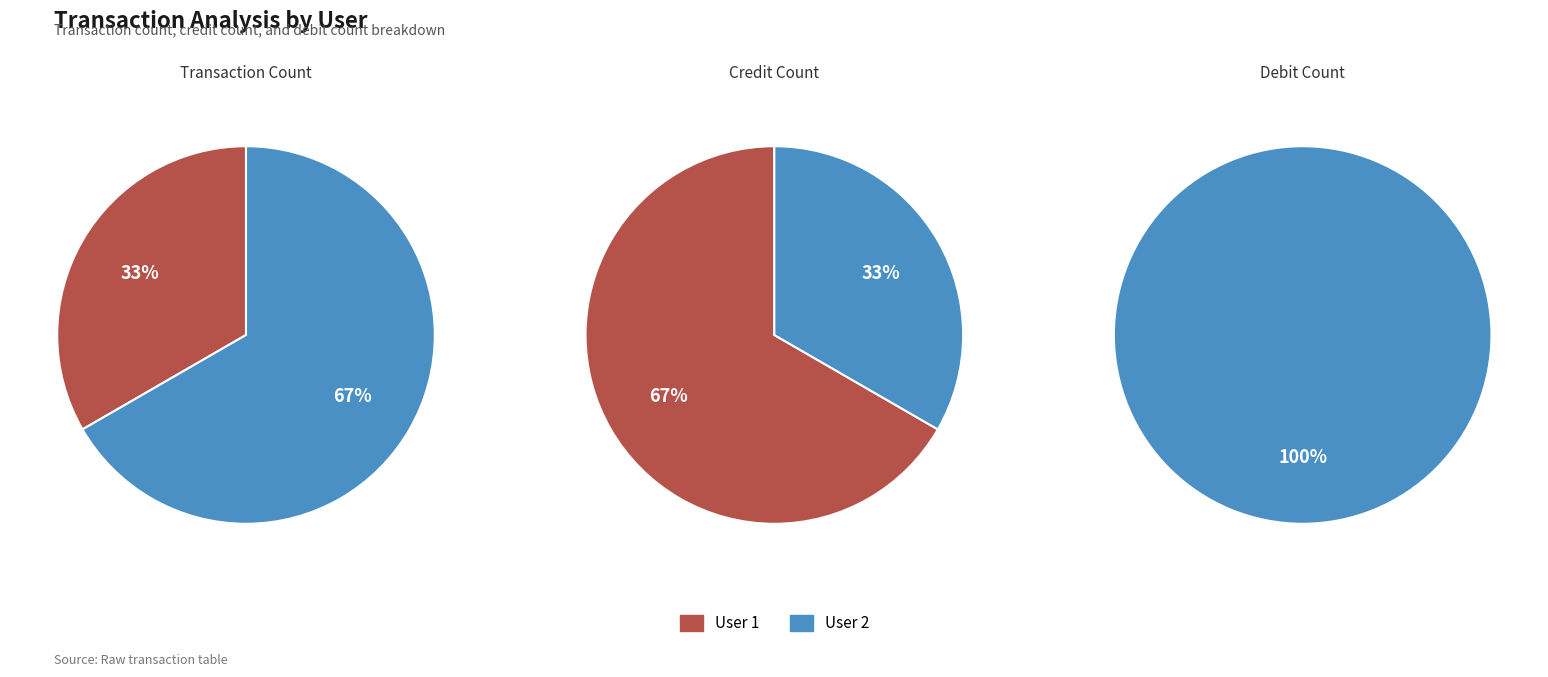

What percentage do daa2bf74-cf31-4552-9e85-acb48a7c3f90 and 7ea81f9e-1a24-4664-bd94-4d88dc6fd07d together represent?

100.0%